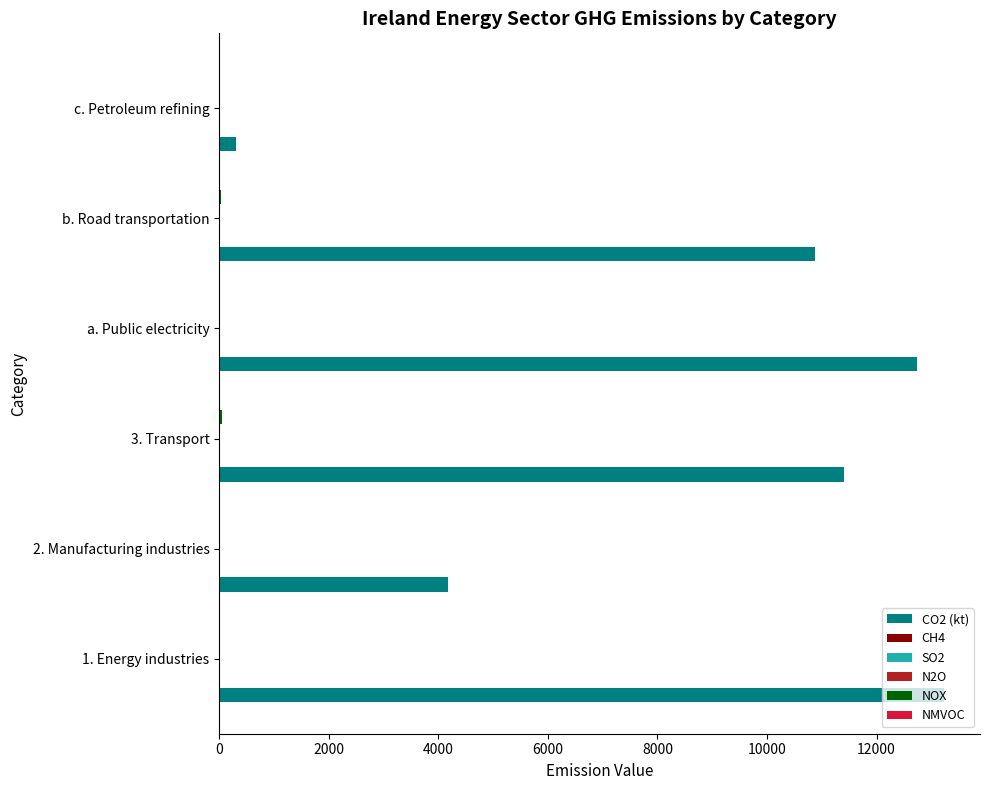

How many categories are shown in the chart?

6